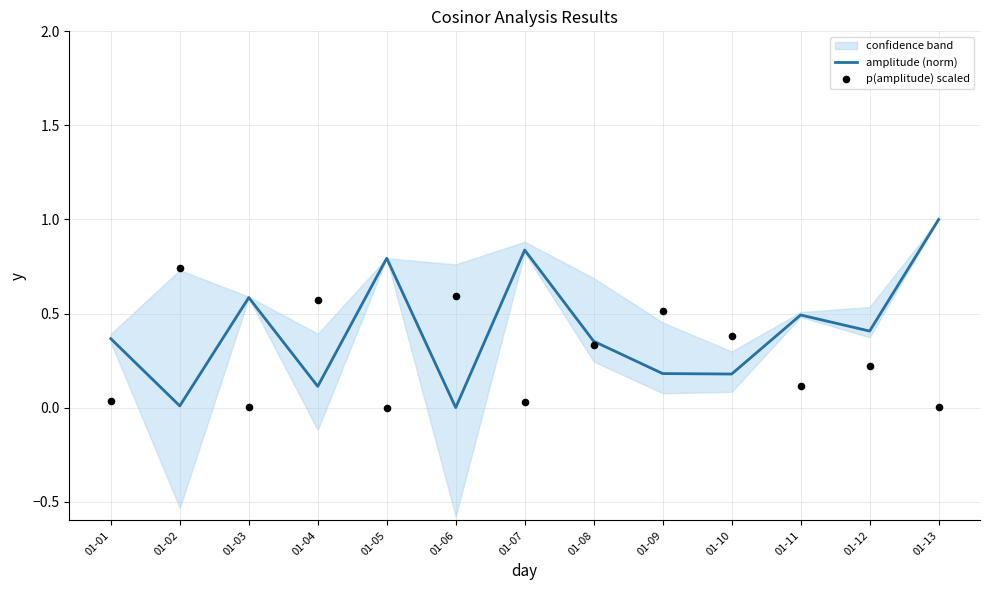

Which series has the widest spread of Y values?

amplitude (norm)